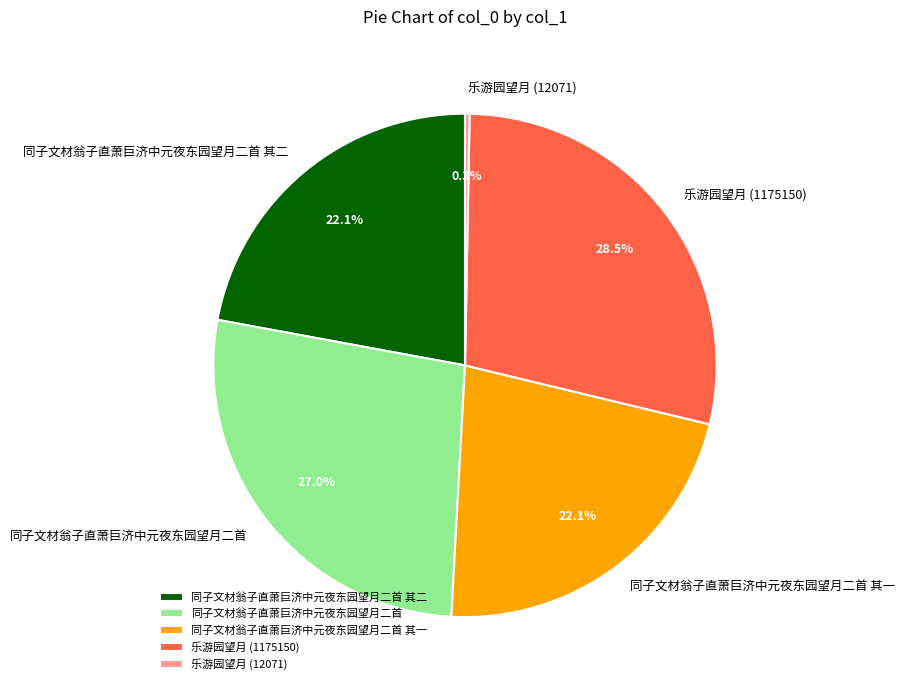

How many segments does this pie chart have?

5